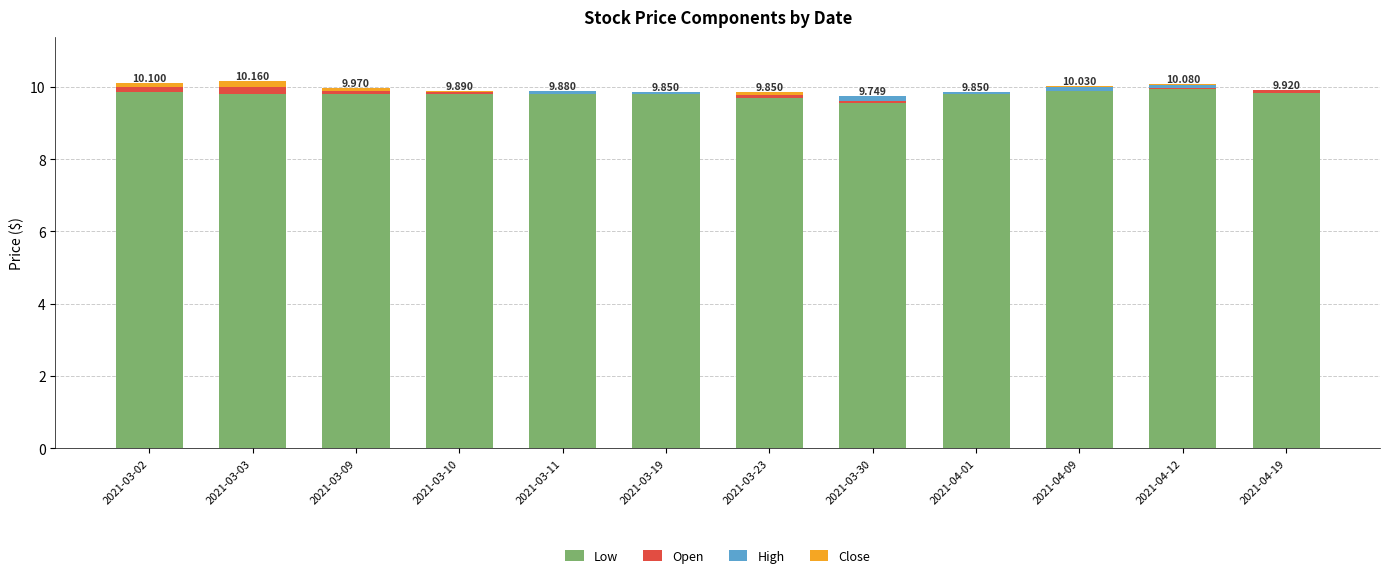

What position from the left is 2021-03-10?

4